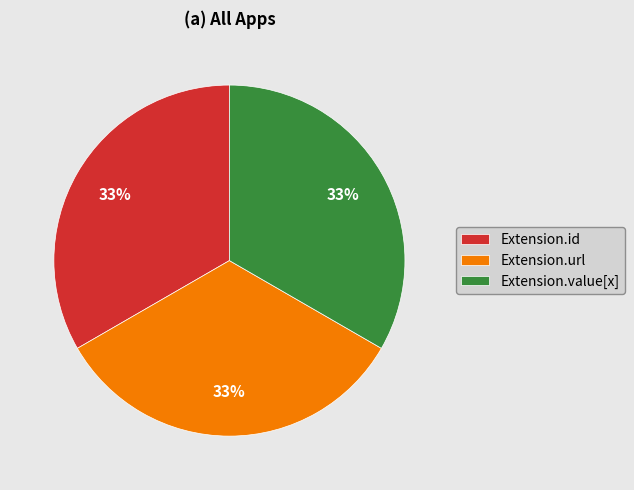

True or false: Extension.value[x] accounts for 1% of the total.

False